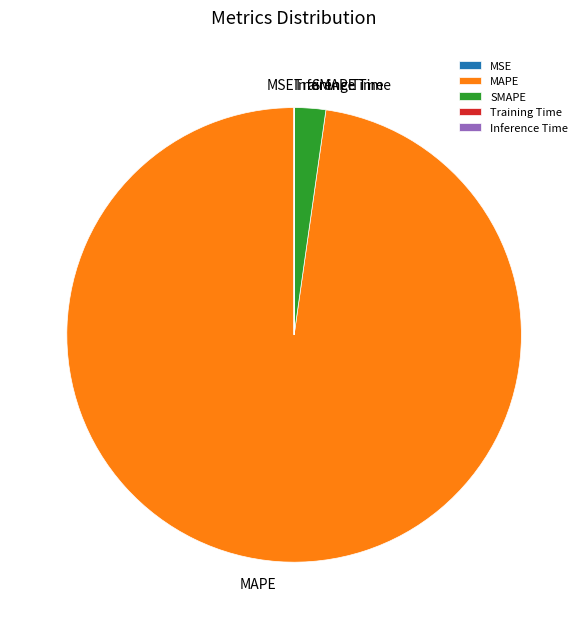

The SMAPE slice represents 2% of the pie. True or false?

True